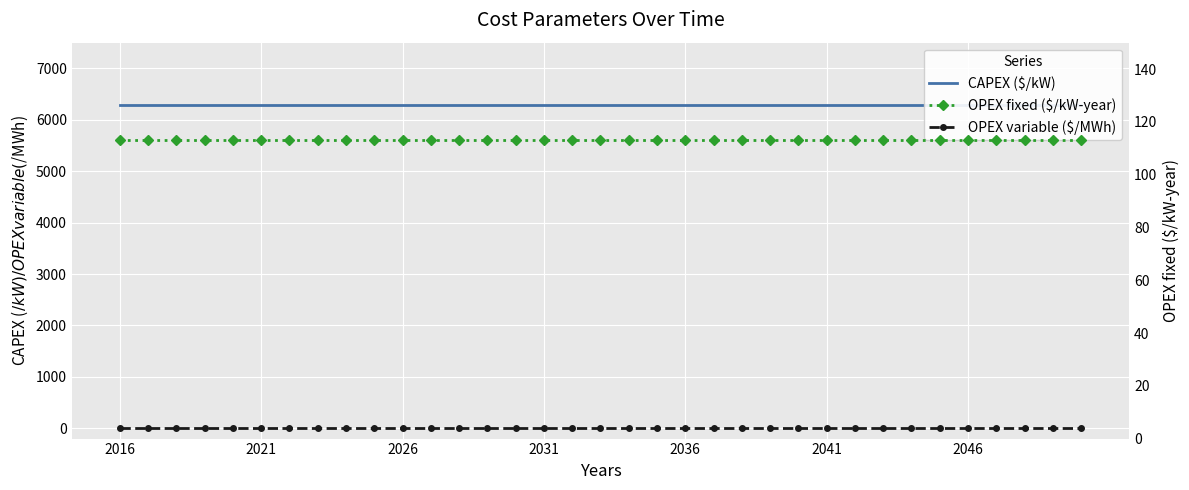

Is the value of OPEX fixed ($/kW-year) at 25 greater than the value of CAPEX ($/kW) at 2046?

No